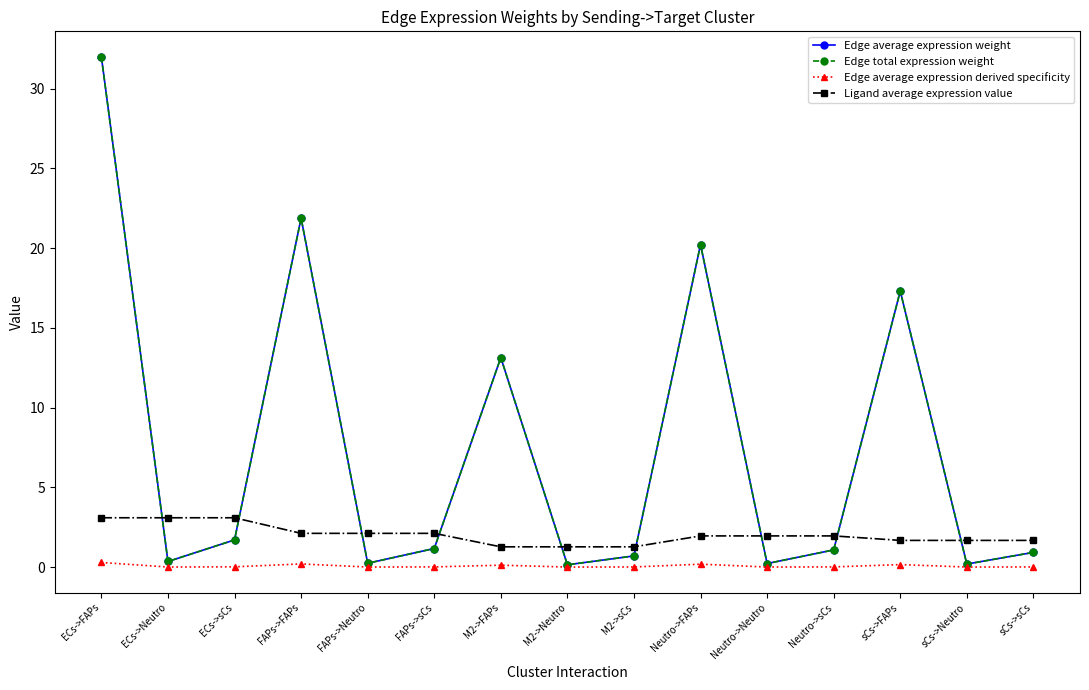

Does the chart have visible grid lines?

No